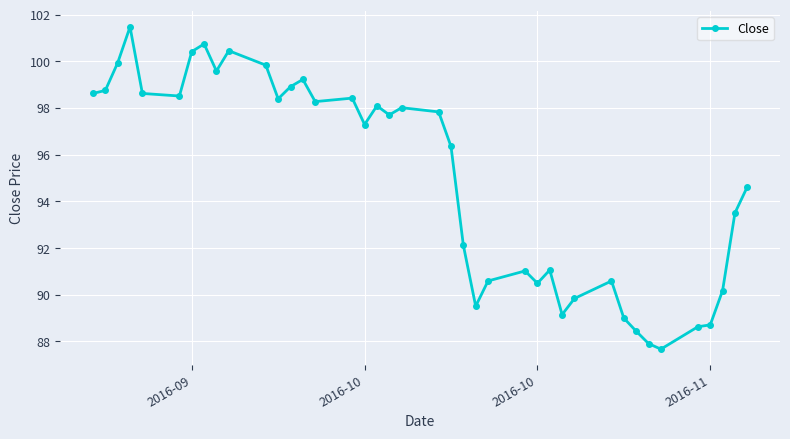

What is the average value?

95.0